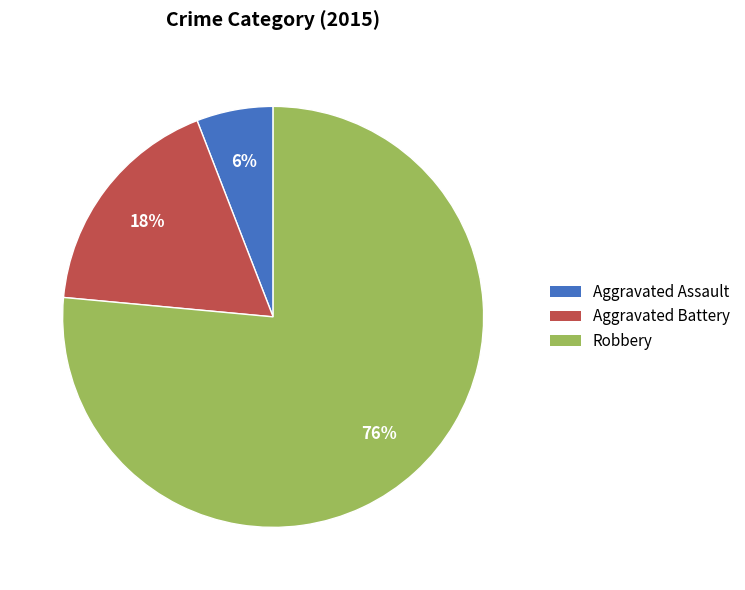

Do Aggravated Battery and Robbery together represent more than half of the pie?

Yes